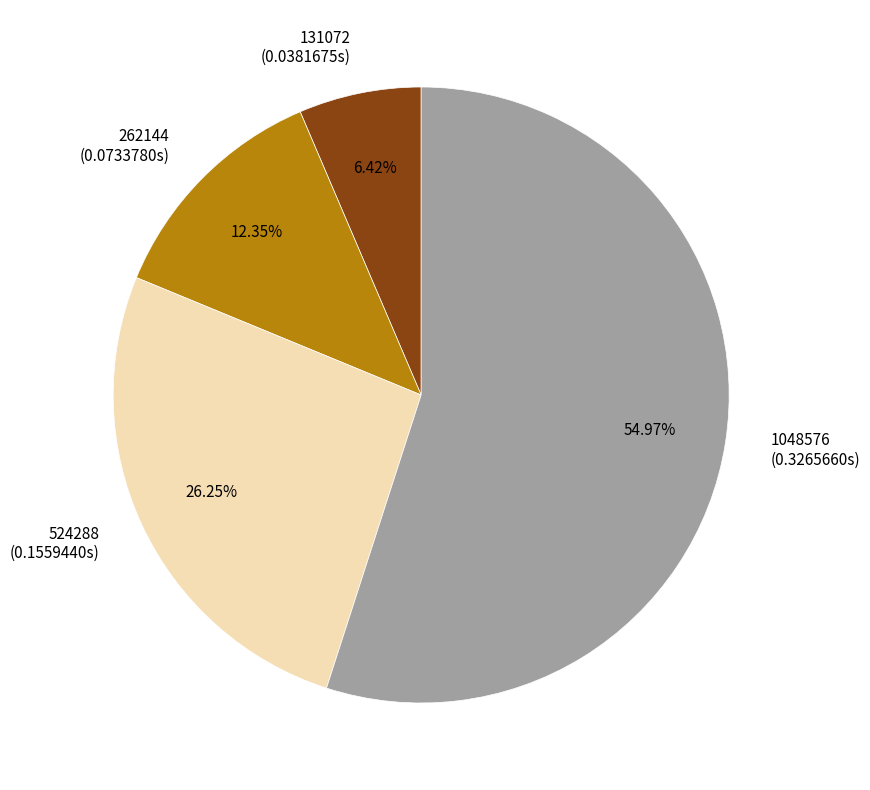

What percentage is the 131072 slice, to the nearest percent?

6%